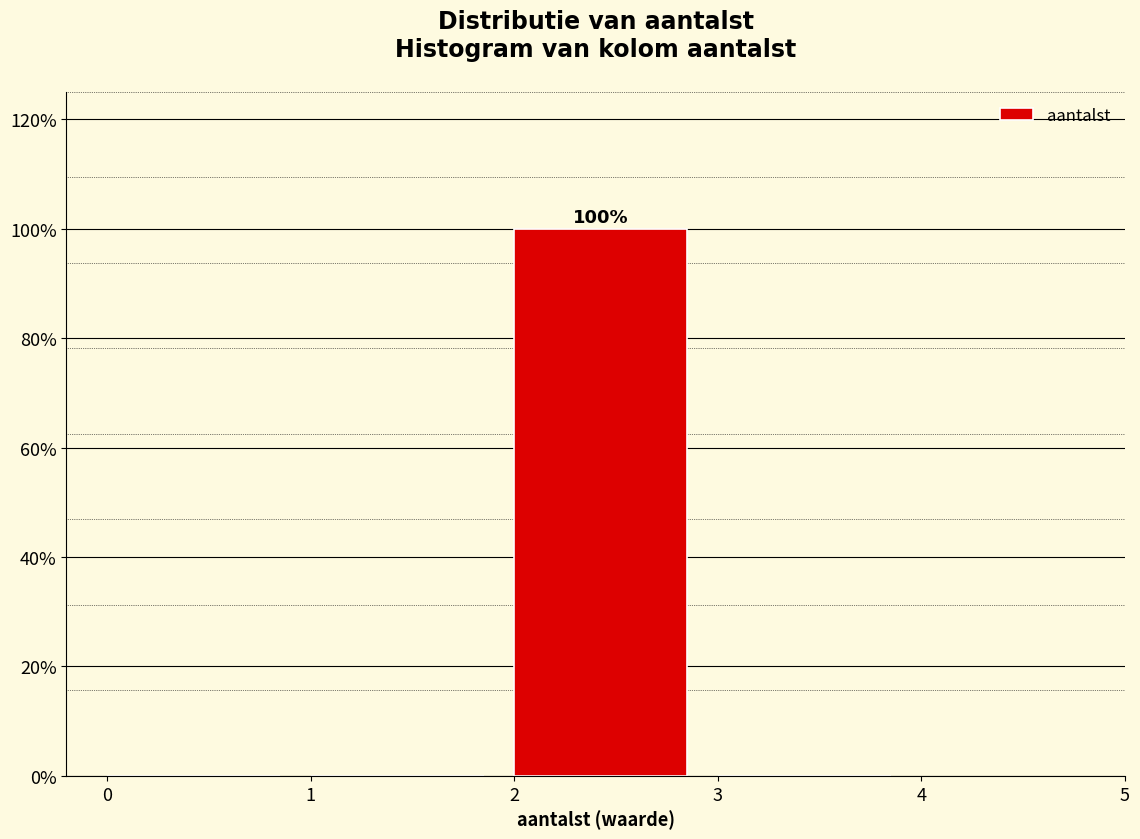

Which range on the x-axis has the tallest bar?

2 to 3